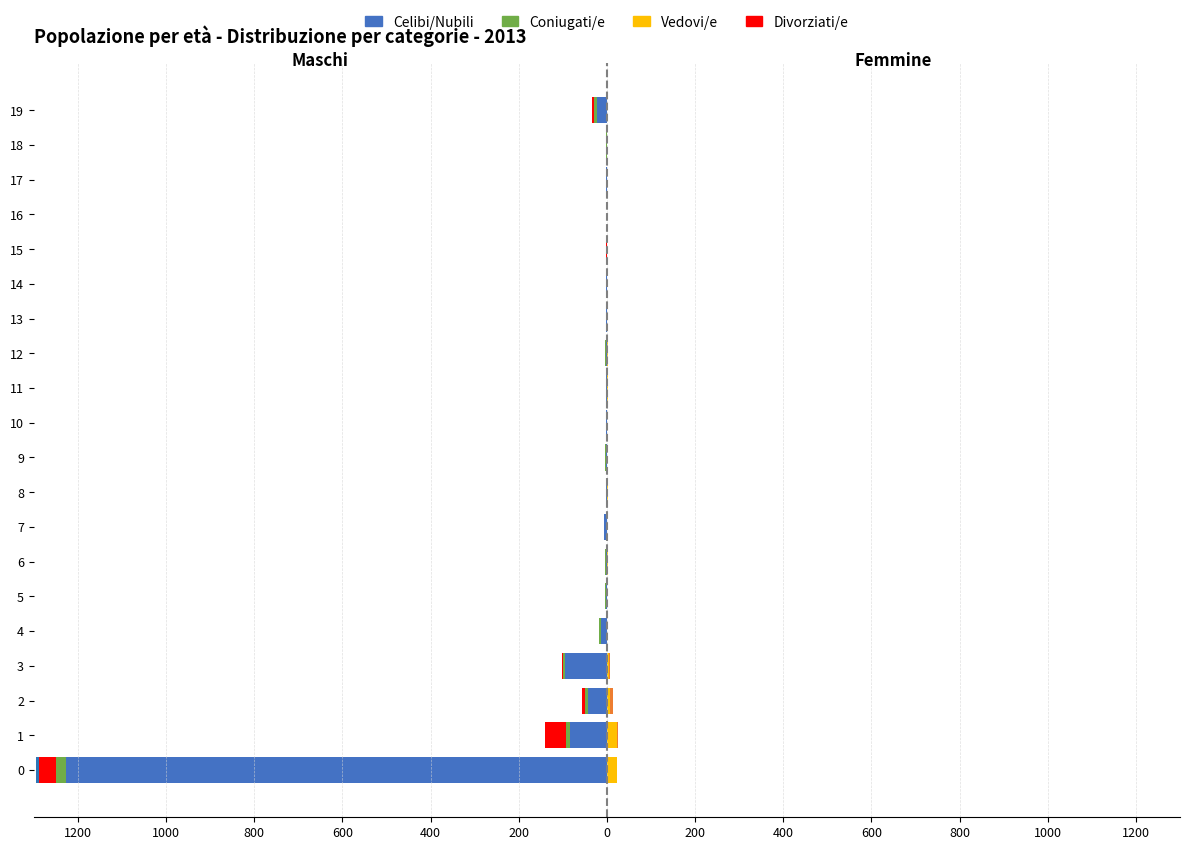

Is it true that Coniugati/e equals 0 at 11?

True